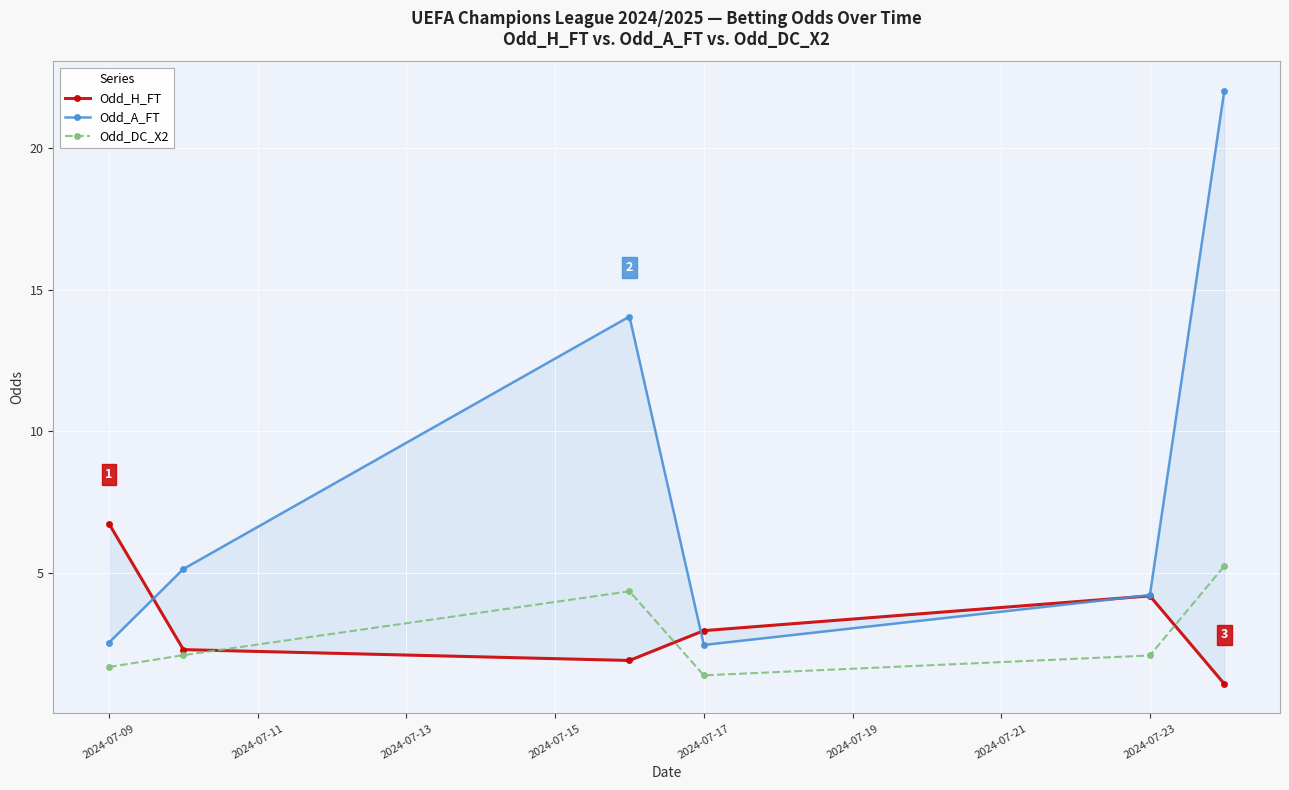

True or false: Odd_DC_X2 has more than 1 interior local peaks.

False